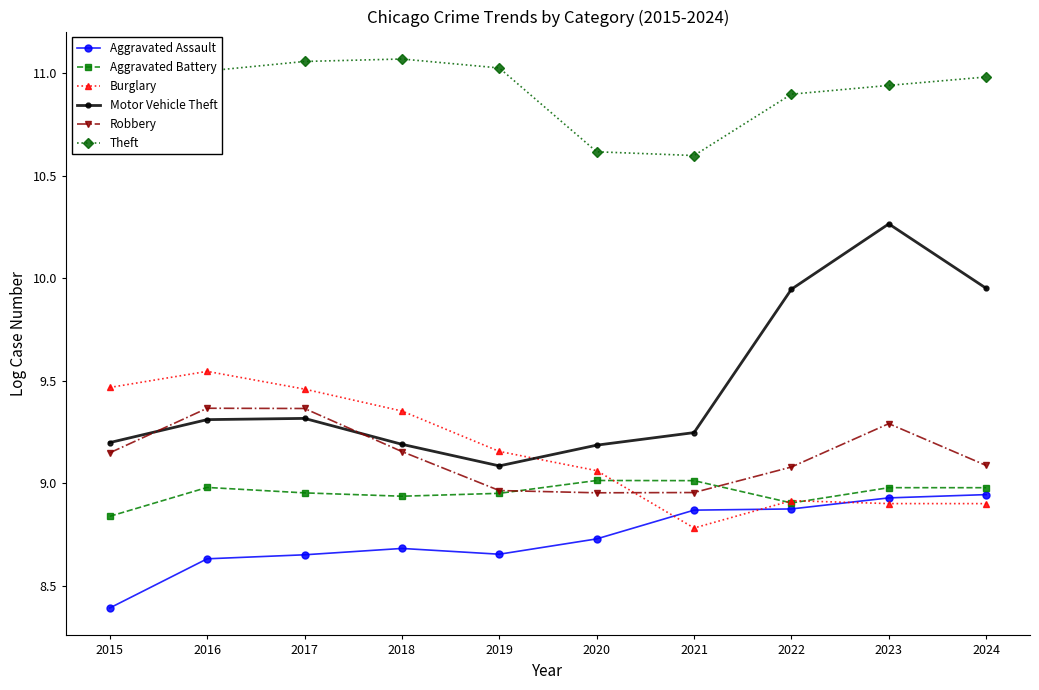

Count the number of data series in this chart.

6